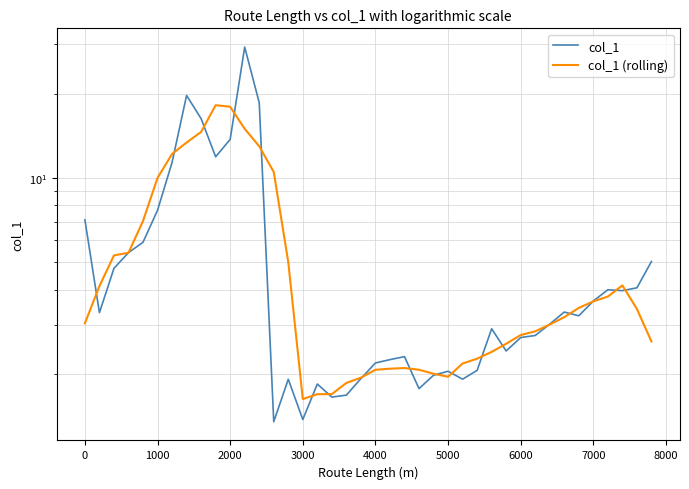

The value of col_1 at 36 is 6.5. True or false?

False